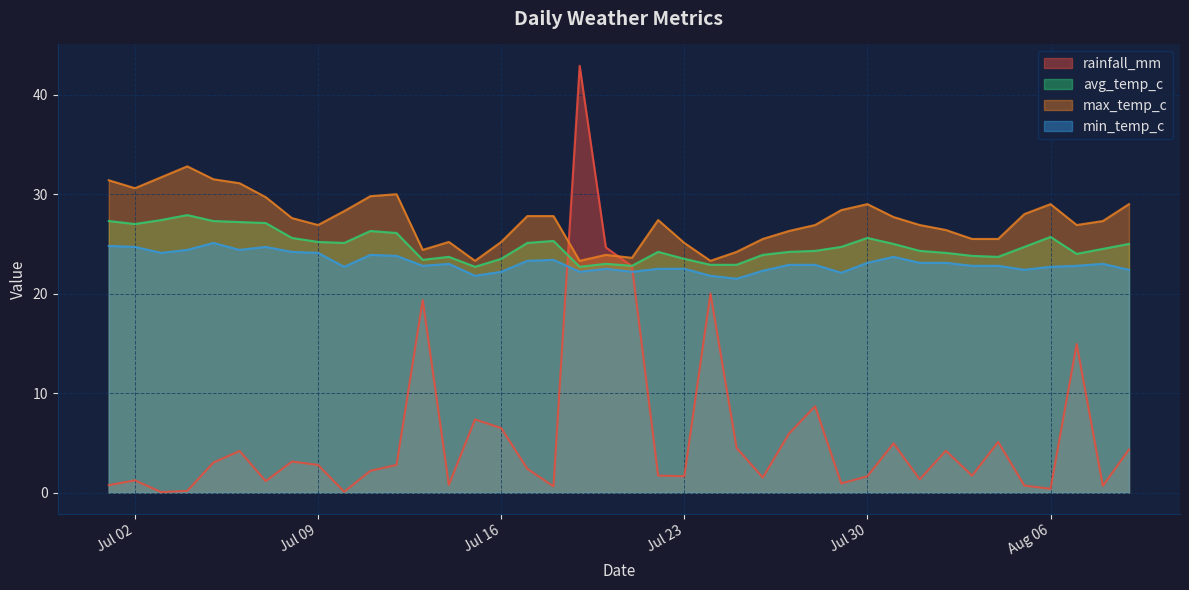

What is the maximum value shown in the chart?

42.9